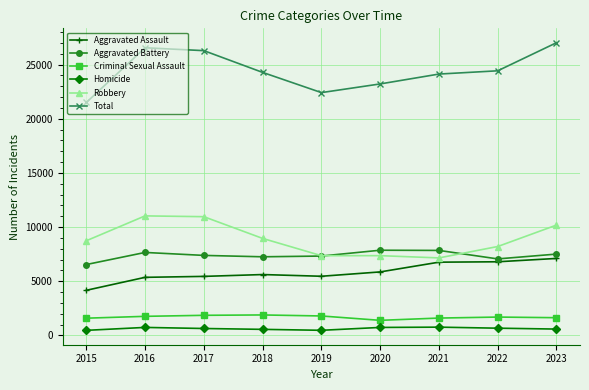

Rank the series by their maximum value, from lowest to highest.

Homicide, Criminal Sexual Assault, Aggravated Assault, Aggravated Battery, Robbery, Total